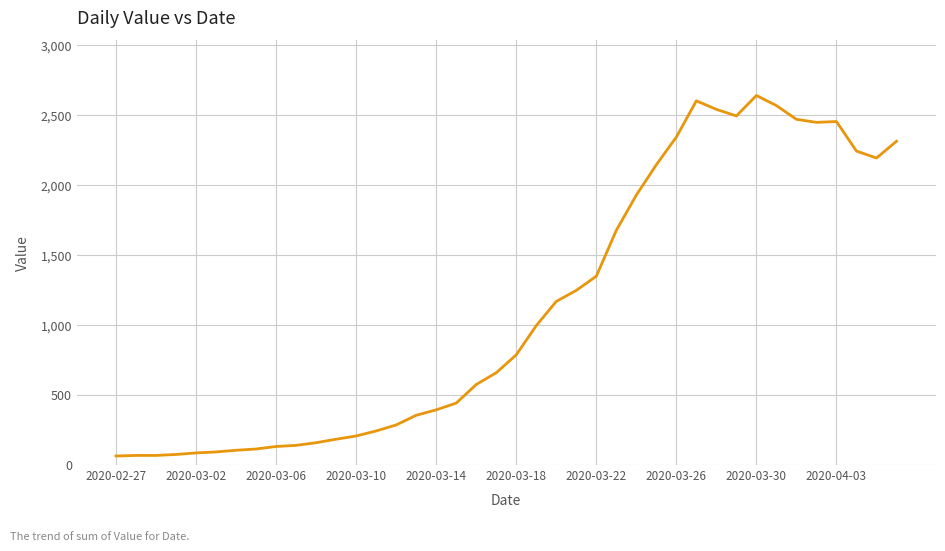

What is the greatest value displayed?

2638